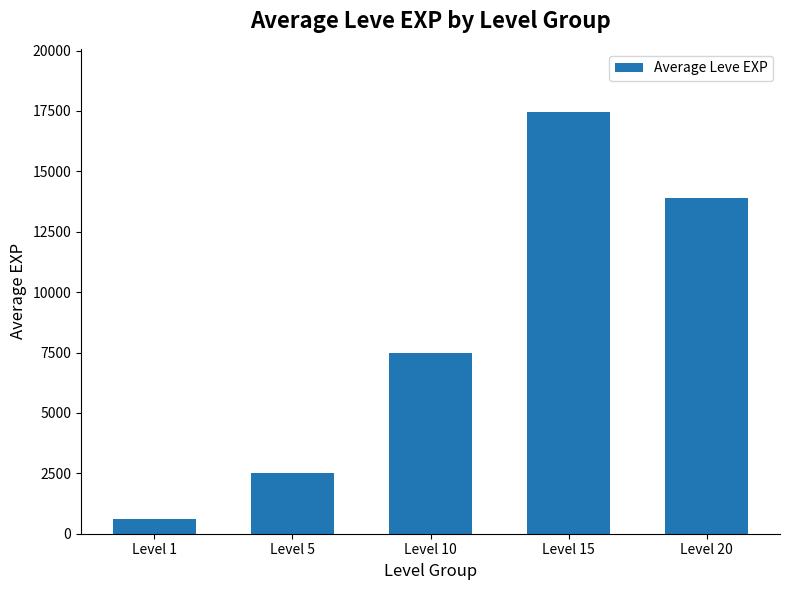

Rank the categories by value from highest to lowest.

Level 15, Level 20, Level 10, Level 5, Level 1